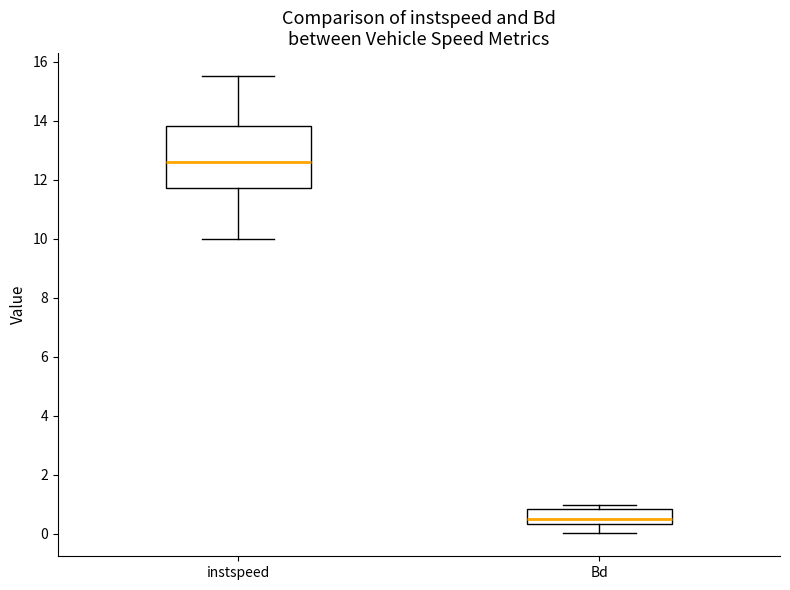

Which box's median line is the lowest?

Bd